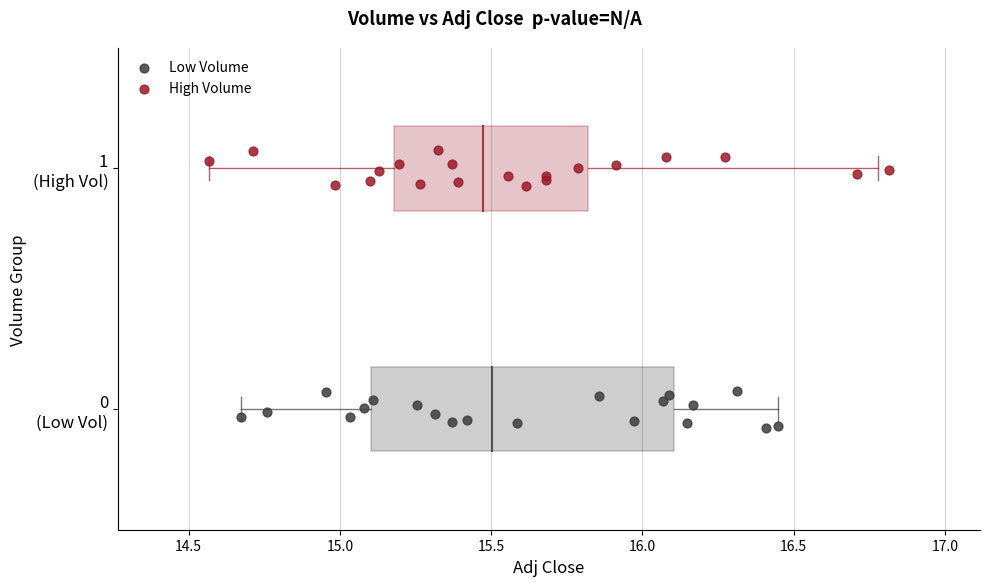

Which series contains the lowest Y value?

Low Volume